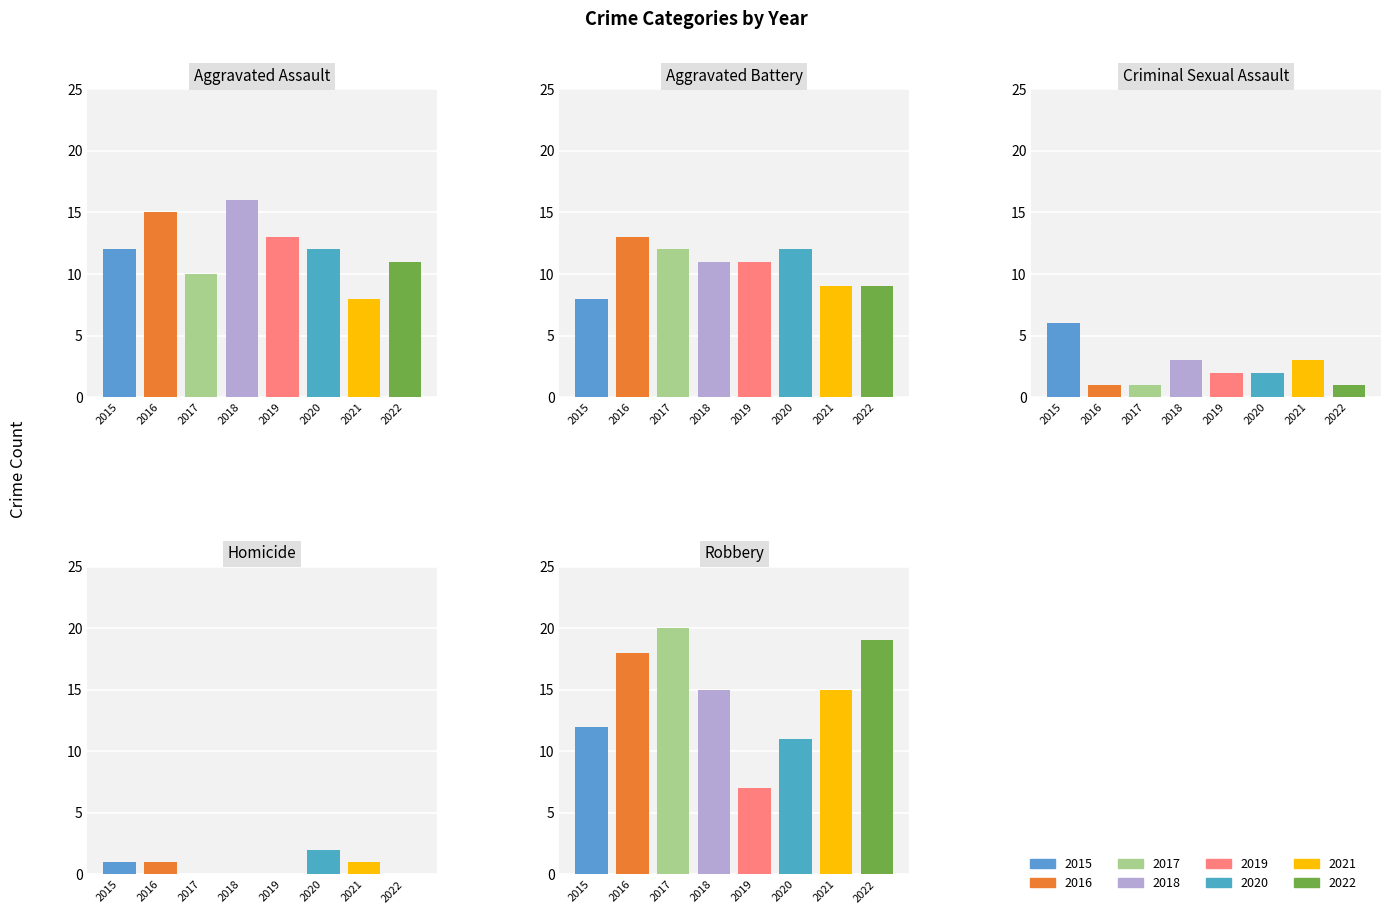

Reading left to right, transcribe all the data shown in this chart.

Aggravated Assault: 2015=12	2016=15	2017=10	2018=16	2019=13	2020=12	2021=8	2022=11
Aggravated Battery: 2015=8	2016=13	2017=12	2018=11	2019=11	2020=12	2021=9	2022=9
Criminal Sexual Assault: 2015=6	2016=1	2017=1	2018=3	2019=2	2020=2	2021=3	2022=1
Homicide: 2015=1	2016=1	2017=0	2018=0	2019=0	2020=2	2021=1	2022=0
Robbery: 2015=12	2016=18	2017=20	2018=15	2019=7	2020=11	2021=15	2022=19